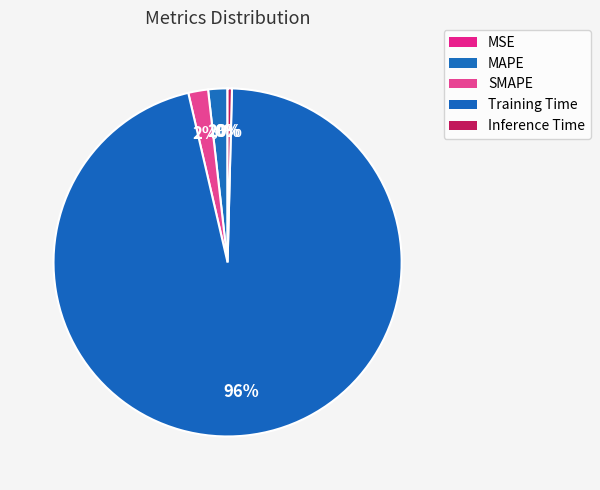

What is the smallest slice in the pie chart?

MSE